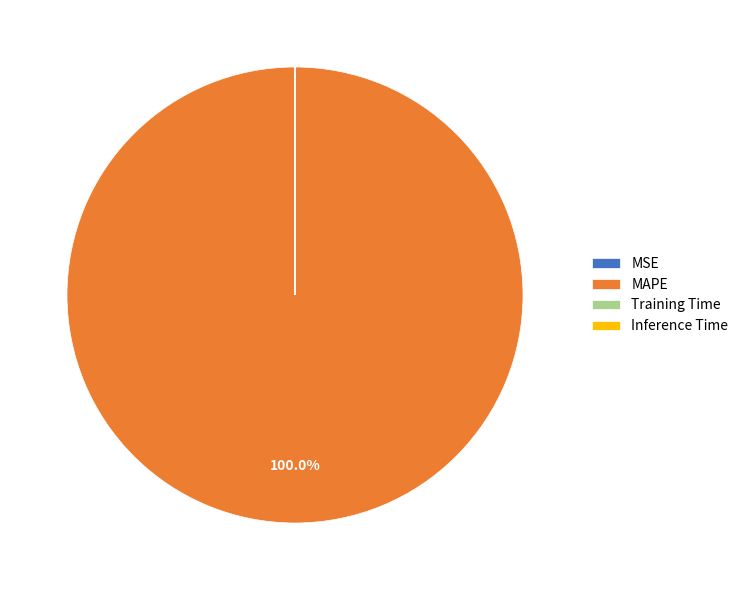

Which slice is the largest?

MAPE